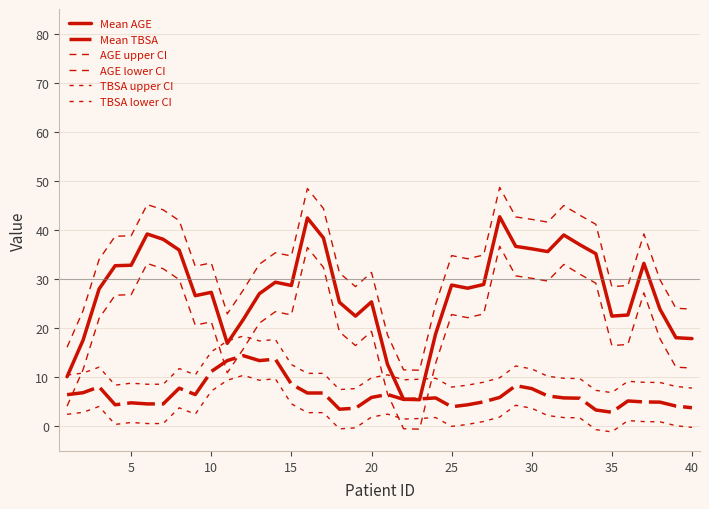

Does the chart have visible grid lines?

Yes